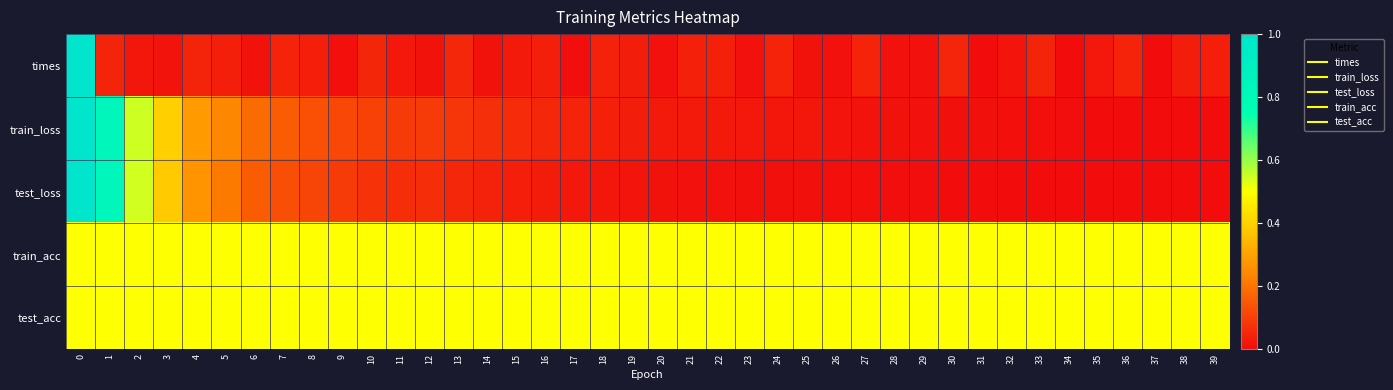

How many data points does each series have?

40